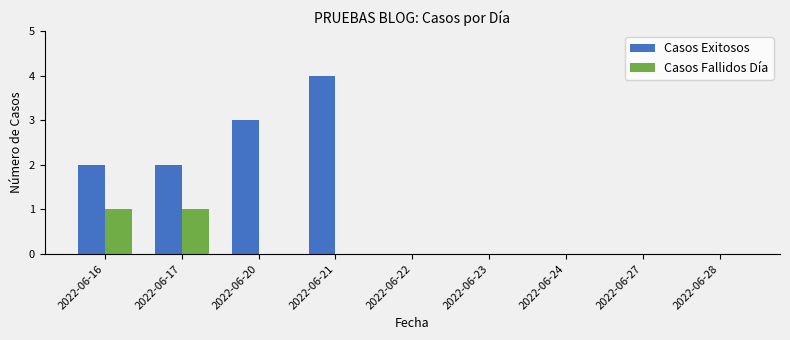

Which series changed the most between 2022-06-16 and 2022-06-27?

Casos Exitosos